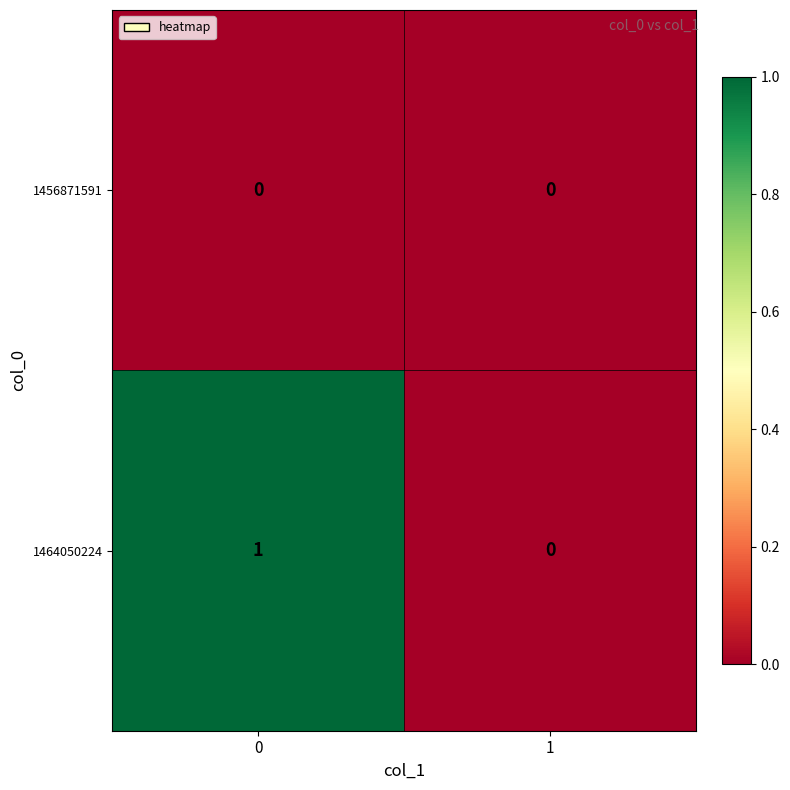

Which series has the largest range (max minus min)?

1464050224